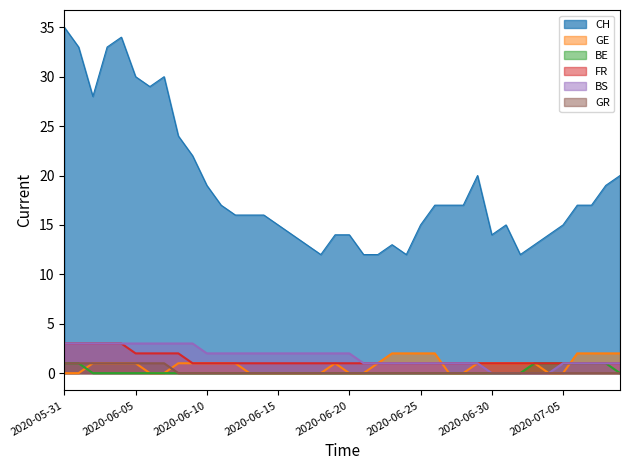

Does the chart have visible grid lines?

No